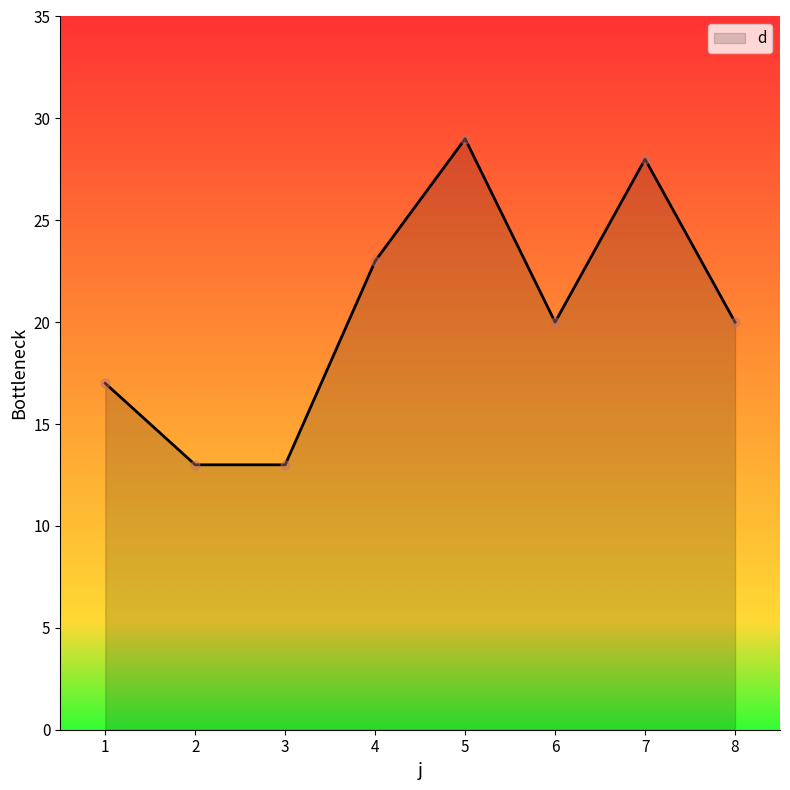

Which has a higher value, 2 or 5?

5